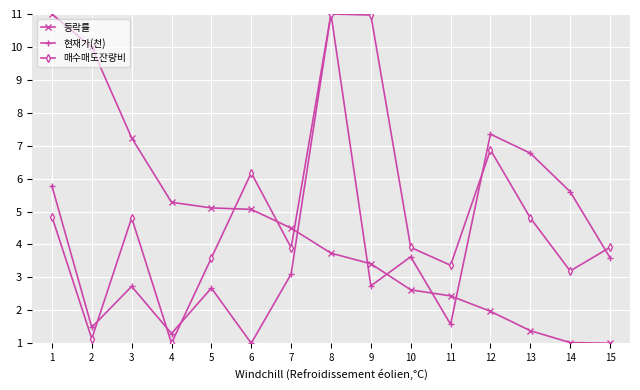

How many values in the 현재가(천) series are below 3?

7